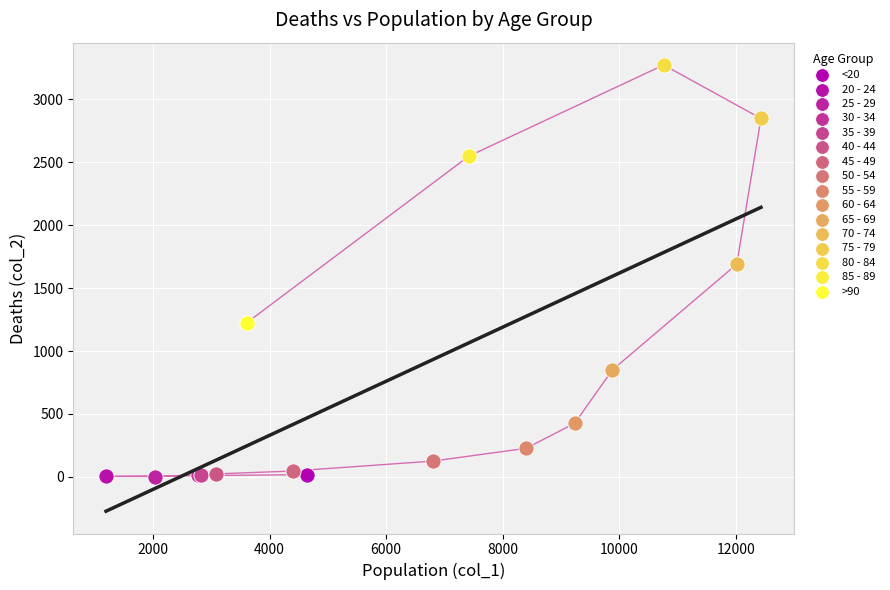

What are all the series names shown in the legend?

<20, 20 - 24, 25 - 29, 30 - 34, 35 - 39, 40 - 44, 45 - 49, 50 - 54, 55 - 59, 60 - 64, 65 - 69, 70 - 74, 75 - 79, 80 - 84, 85 - 89, >90